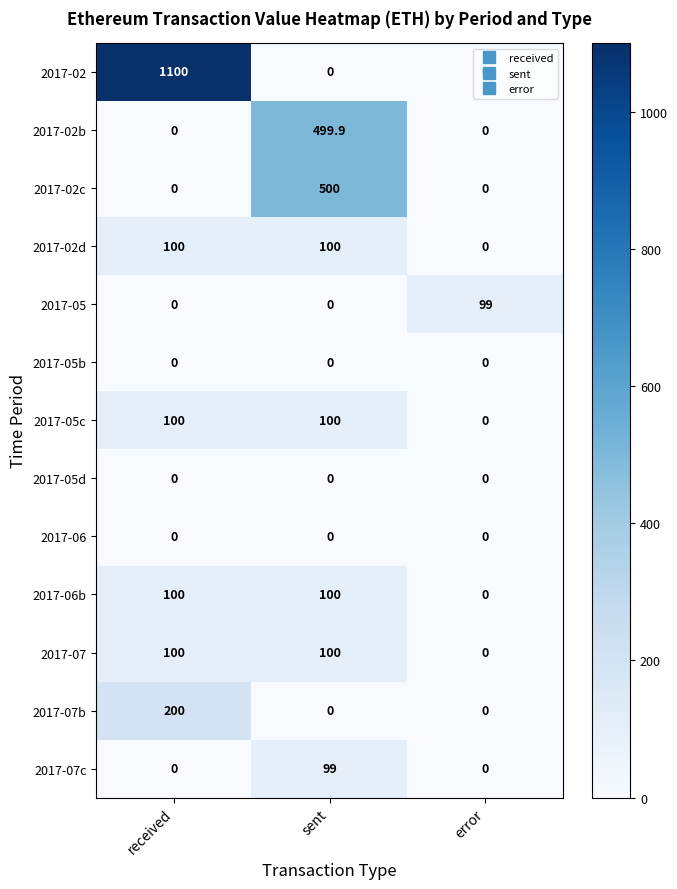

What is the greatest value displayed?

1100.0